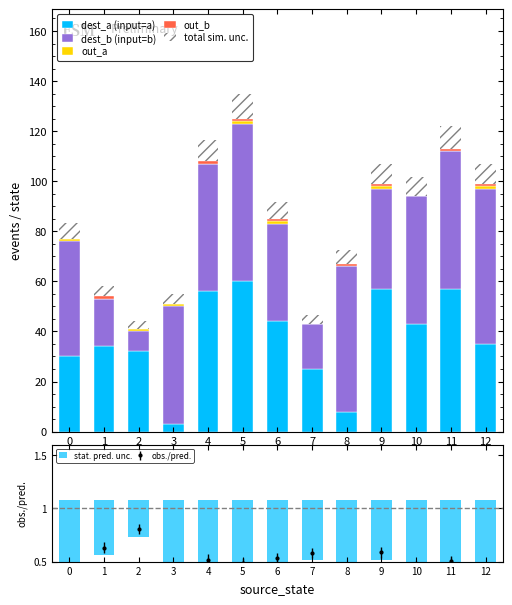

What is the average value of the out_a series?

0.5